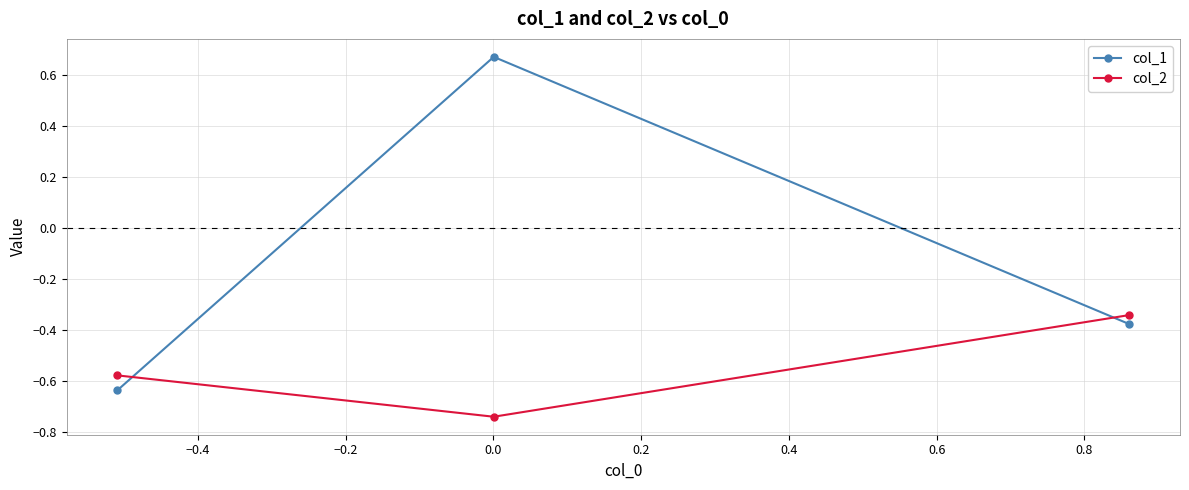

List the series in order of their peak value, highest first.

col_1, col_2